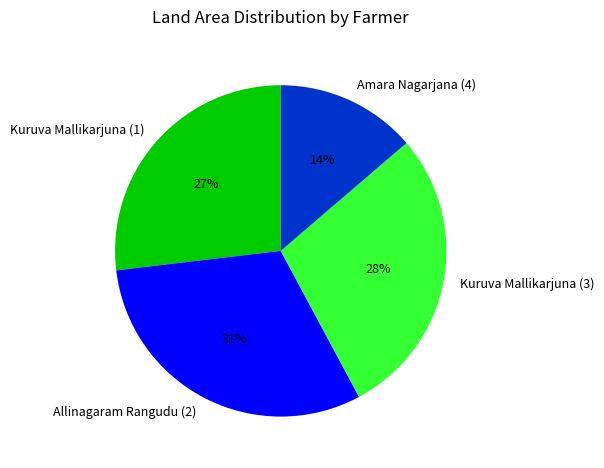

Is the sum of Kuruva Mallikarjuna (3) and Kuruva Mallikarjuna (1) greater than half?

Yes